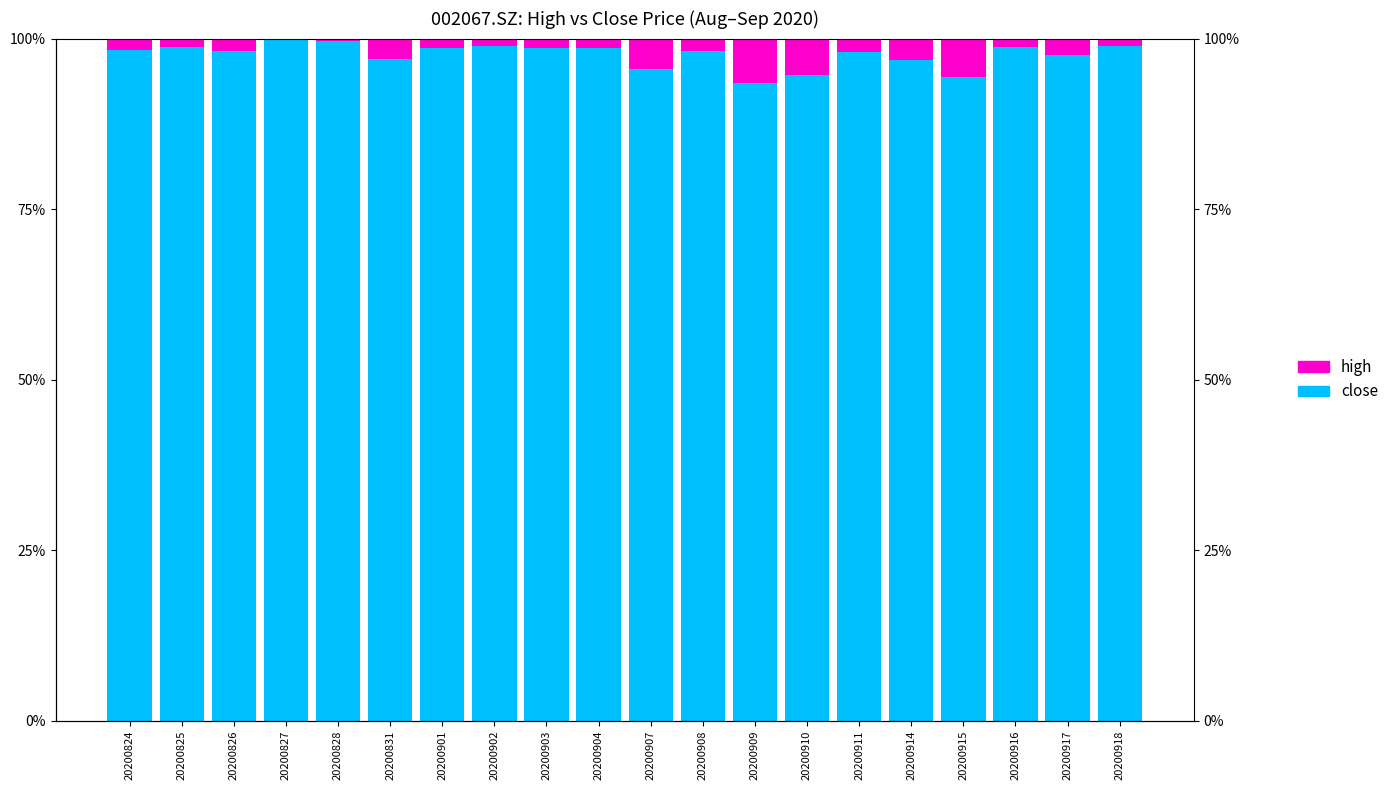

Reading left to right, extract all data points from this chart.

close: 98.3	98.8	98.2	100.0	99.7	97.0	98.6	98.9	98.6	98.6	95.6	98.2	93.5	94.7	98.1	96.9	94.4	98.7	97.6	98.9
high: 1.7	1.2	1.8	0.0	0.3	3.0	1.4	1.1	1.4	1.4	4.4	1.8	6.5	5.3	1.9	3.1	5.6	1.3	2.4	1.1